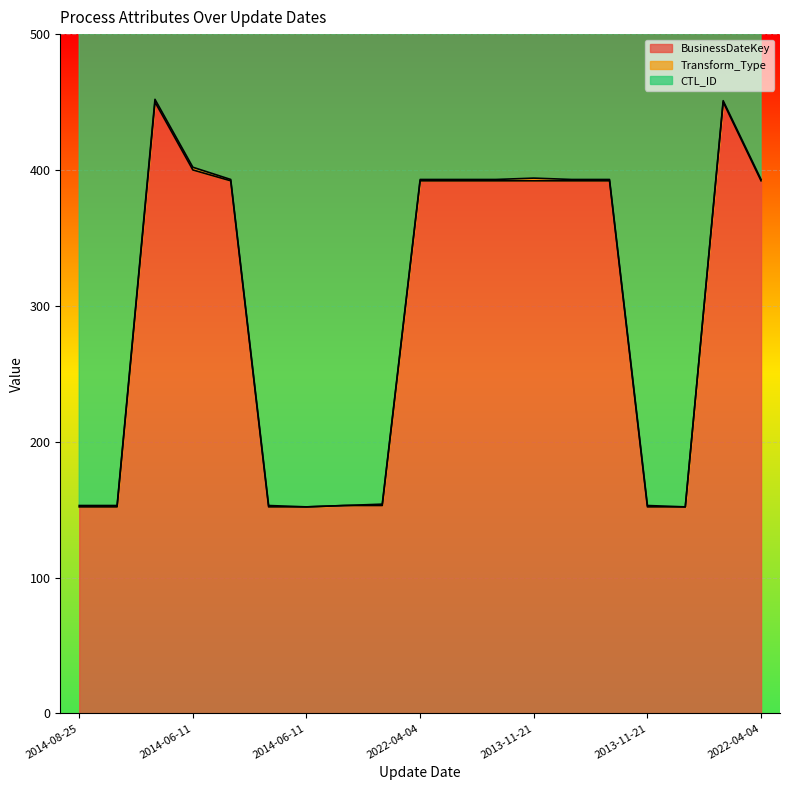

At which category does the chart reach its peak across all series?

2014-06-11